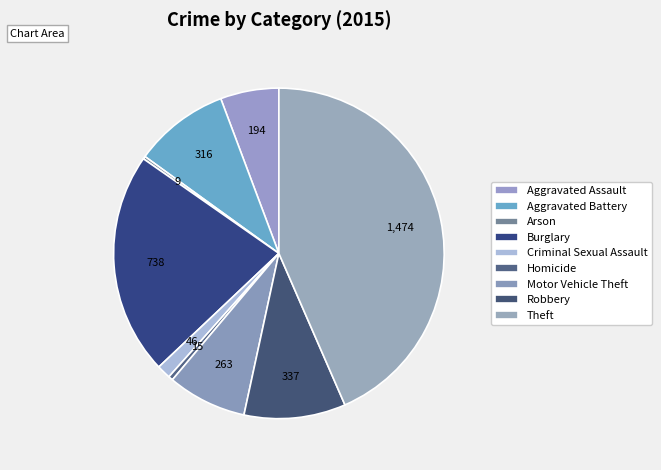

To the nearest percent, what portion does Burglary represent?

22%